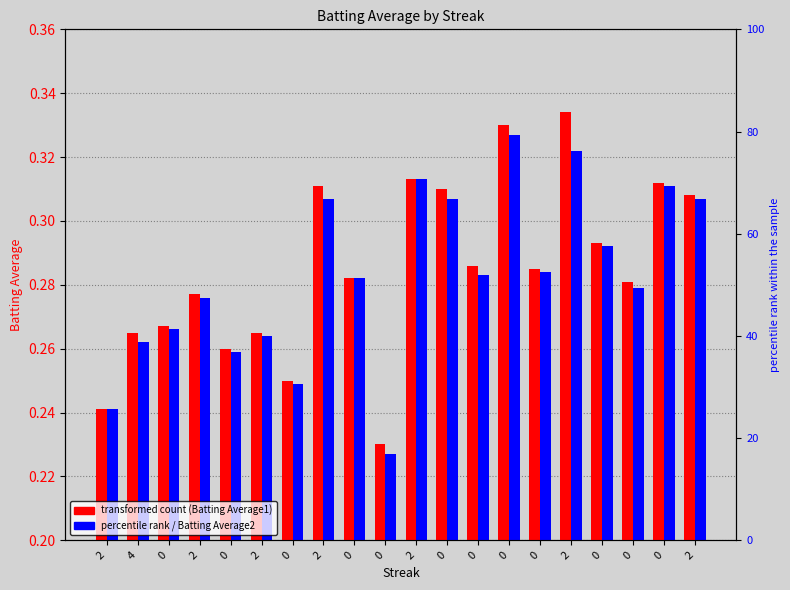

What are all the series names shown in the legend?

Batting Average1, Batting Average2